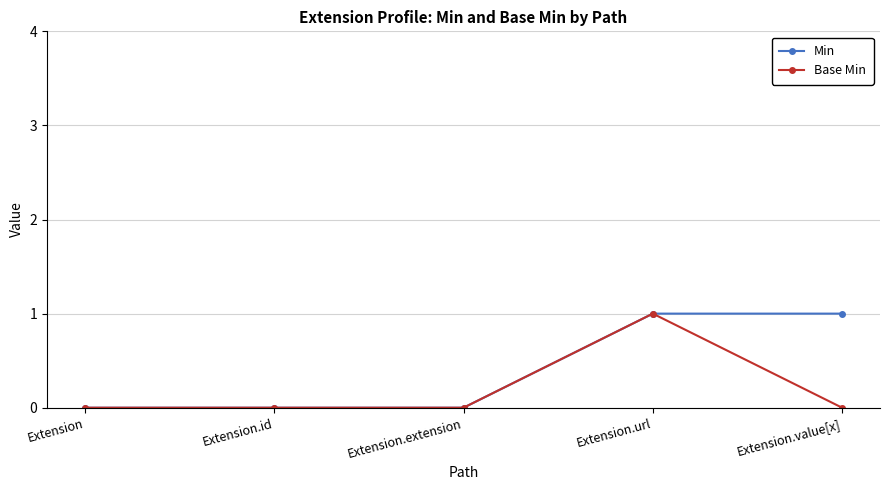

True or false: Base Min has a value of 1 at Extension.url.

True